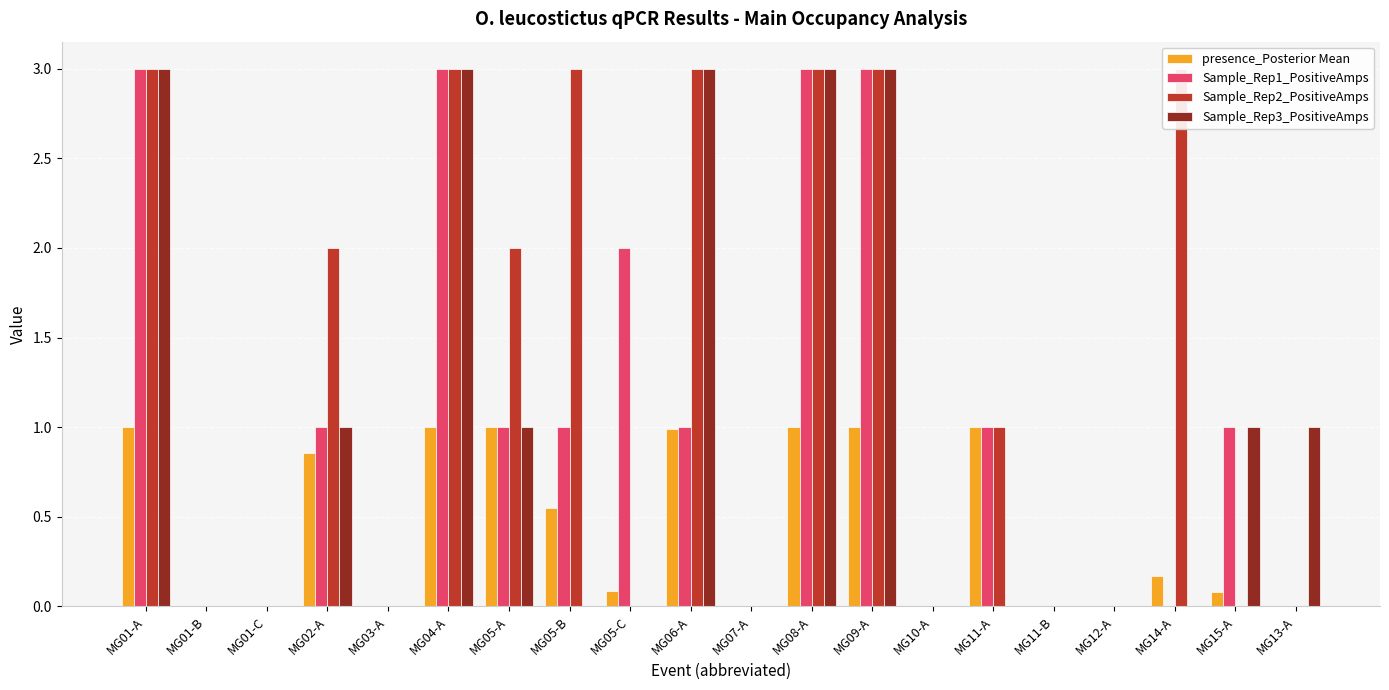

What is the highest value of the Sample_Rep1_PositiveAmps series?

3.0